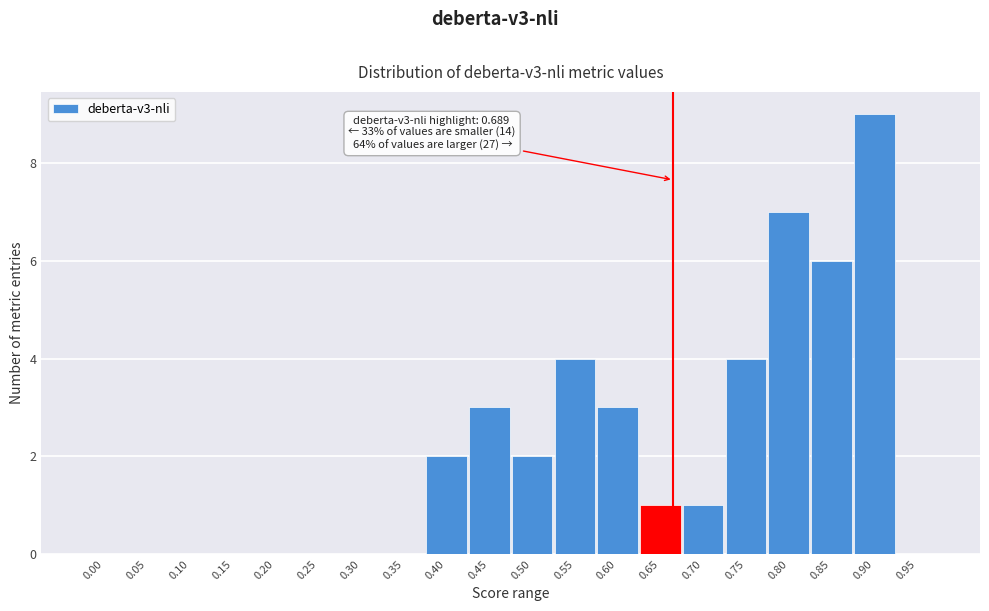

Reading left to right, what are all the values shown in this chart?

0.00=0	0.05=0	0.10=0	0.15=0	0.20=0	0.25=0	0.30=0	0.35=0	0.40=2	0.45=3	0.50=2	0.55=4	0.60=3	0.65=1	0.70=1	0.75=4	0.80=7	0.85=6	0.90=9	0.95=0